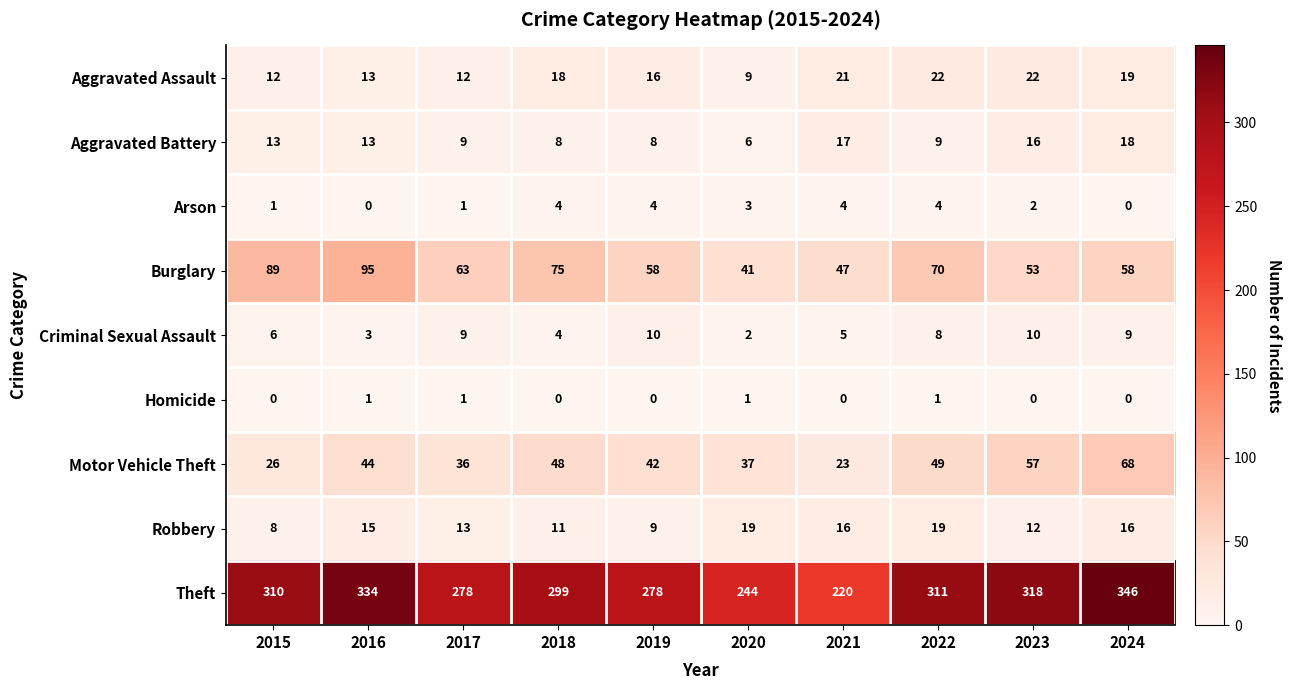

The Criminal Sexual Assault series shows 2 at 2024. True or false?

False